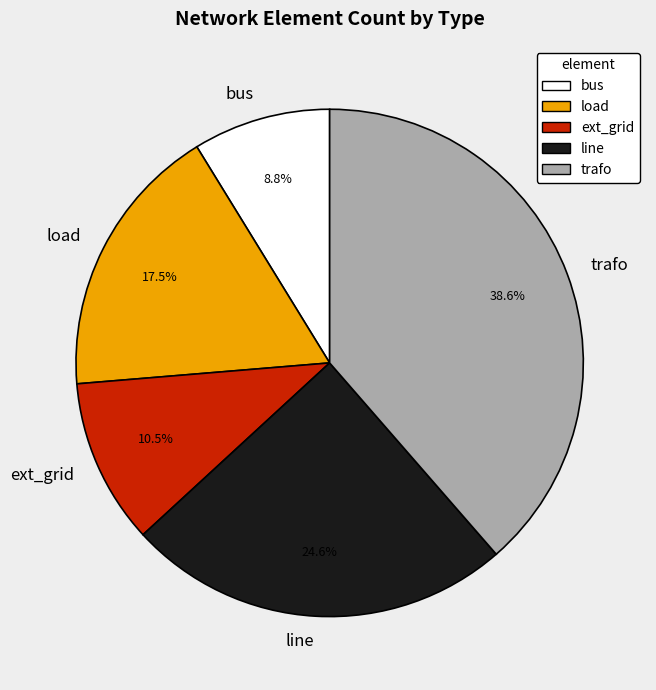

What is the largest slice in the pie chart?

trafo